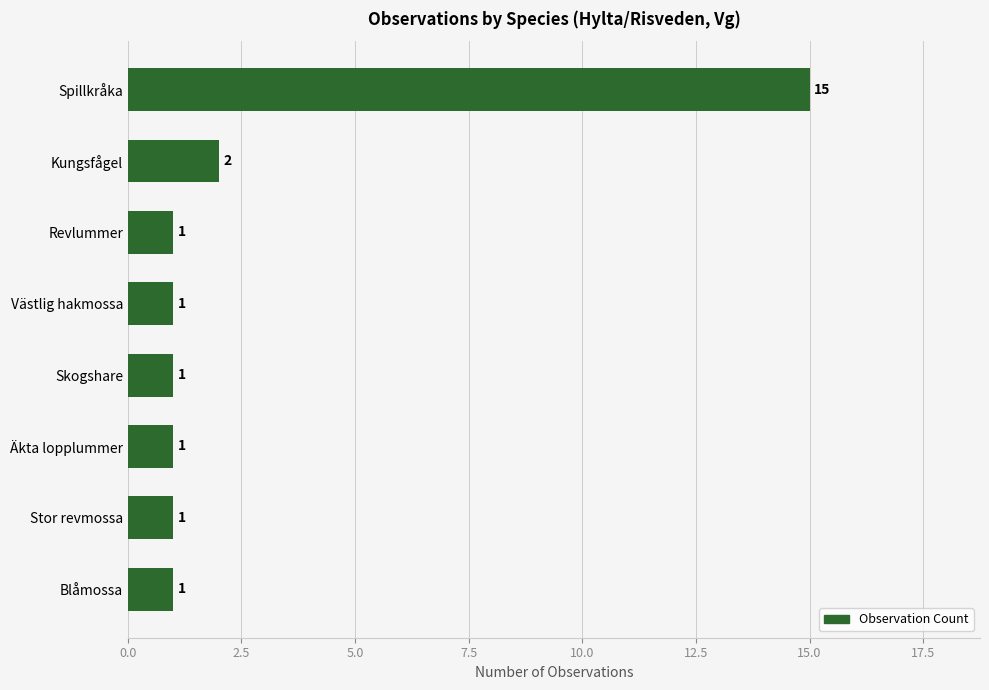

What is the difference between the maximum and minimum values?

14